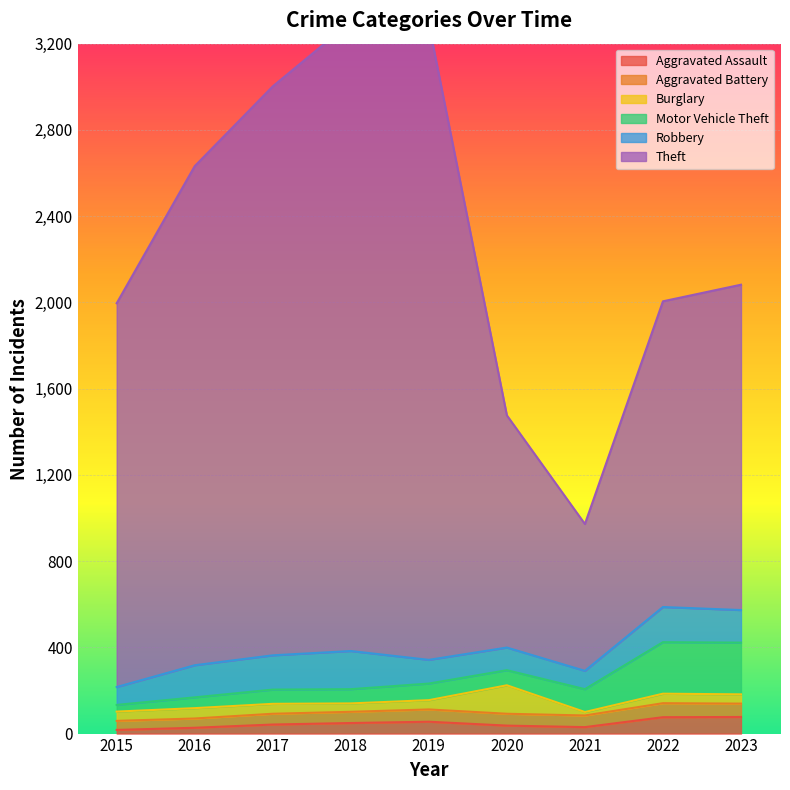

List the labels in order of Robbery value, smallest first.

2015, 2021, 2020, 2019, 2016, 2023, 2017, 2022, 2018